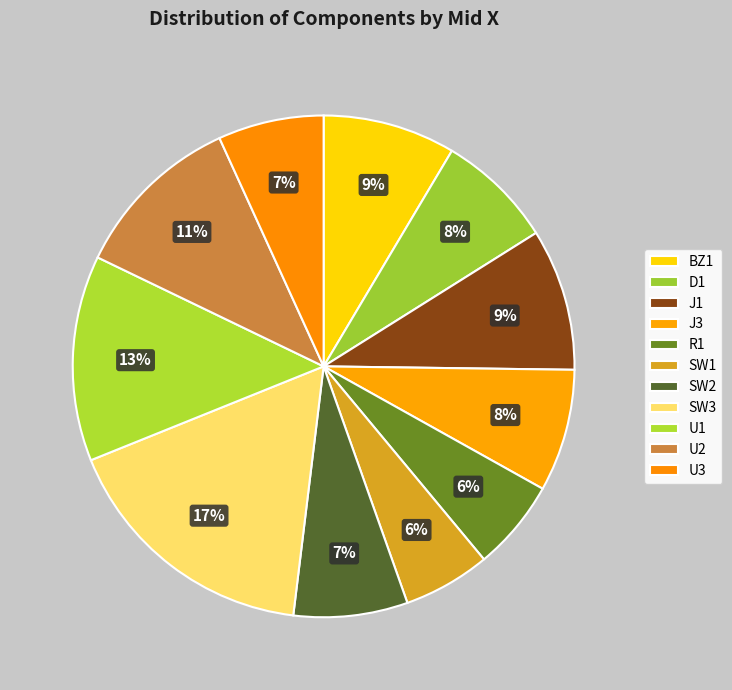

Between SW2 and U2, which is larger?

U2